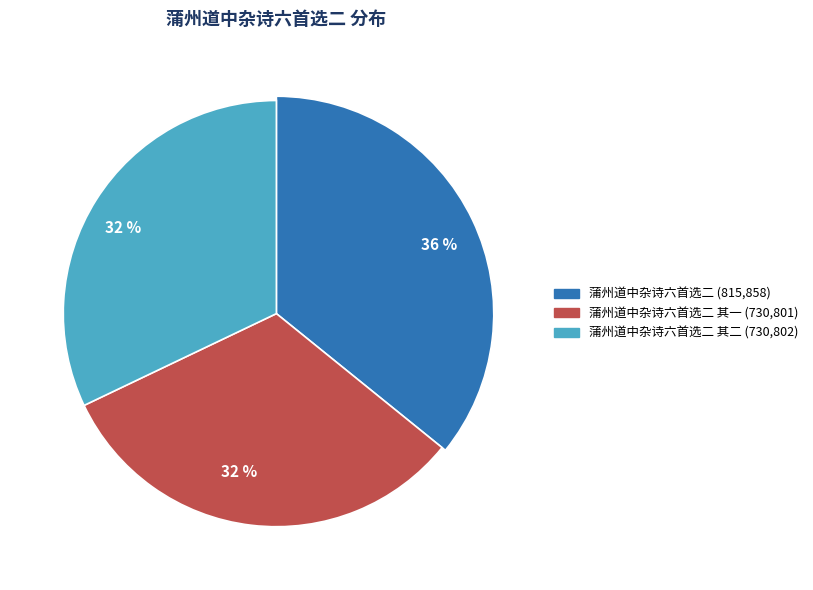

Count the number of slices in the pie.

3